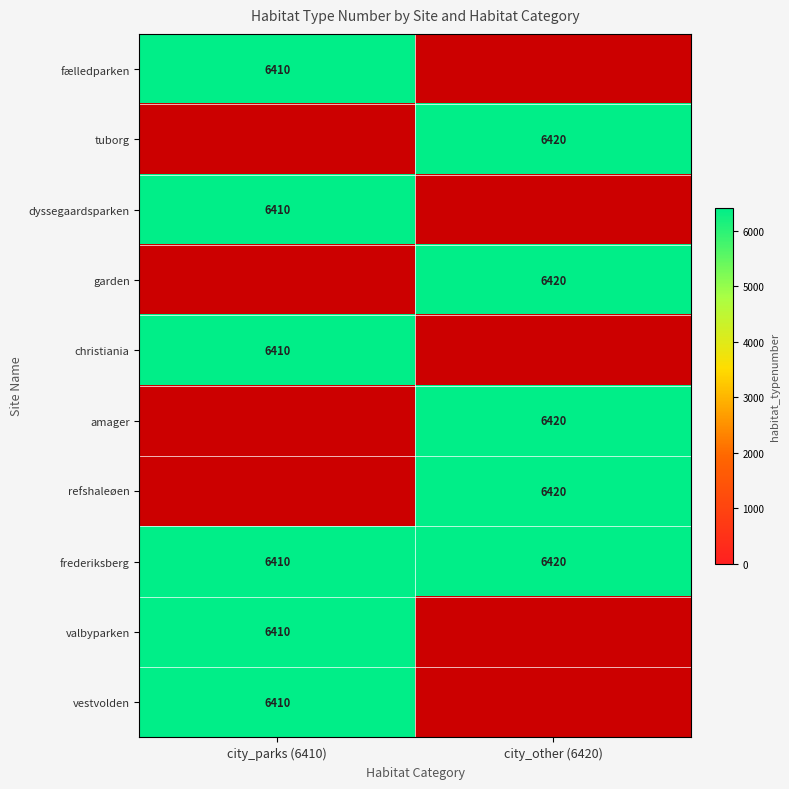

True or false: fælledparken has a value of 9527 at city_parks (6410).

False